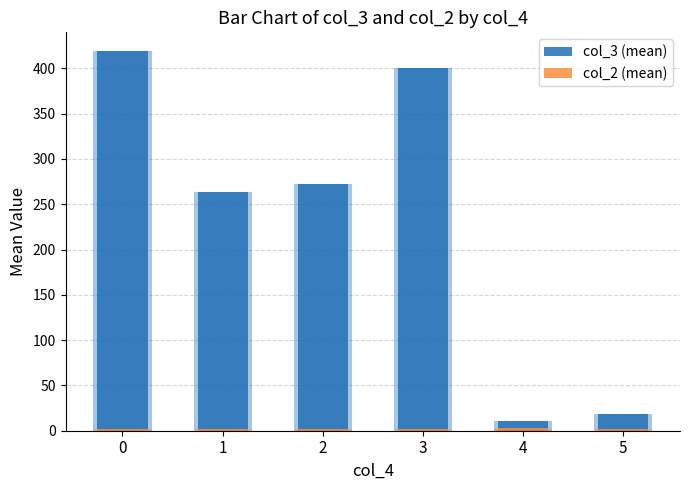

How many values in the col_3 (mean) series are below 271?

3